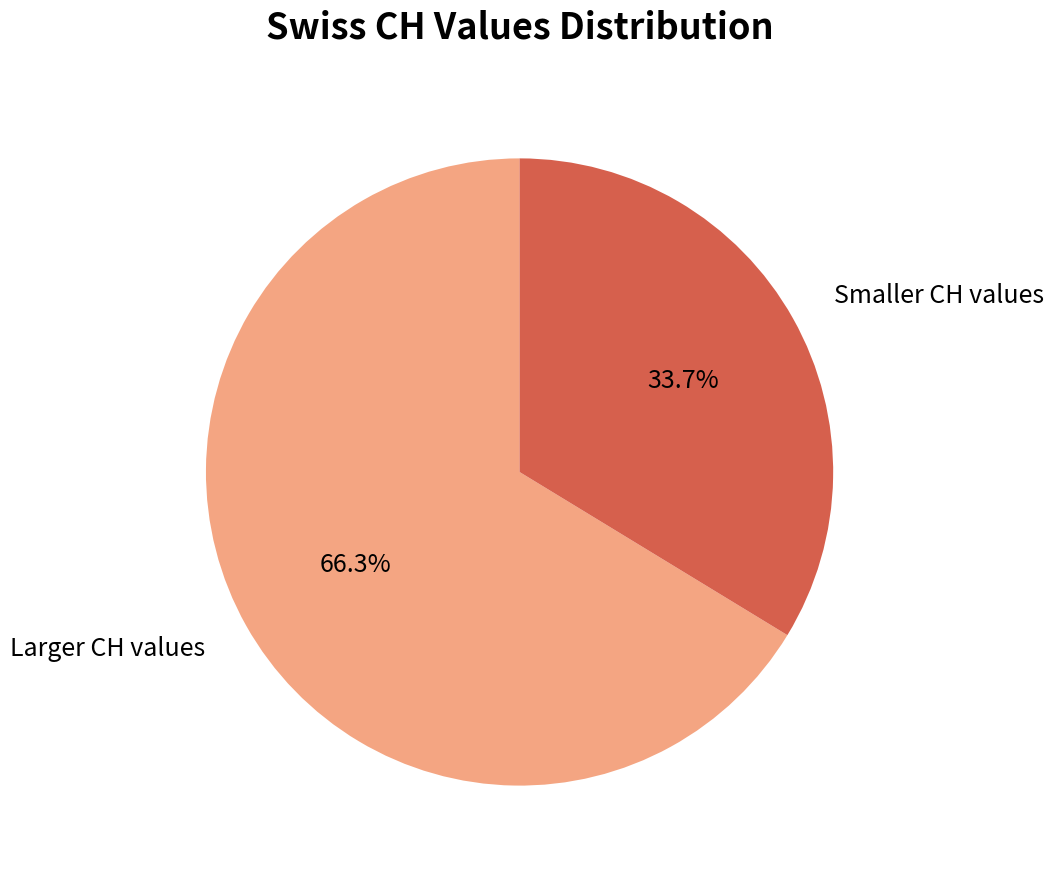

Which category has the smallest portion of the pie?

Smaller CH values